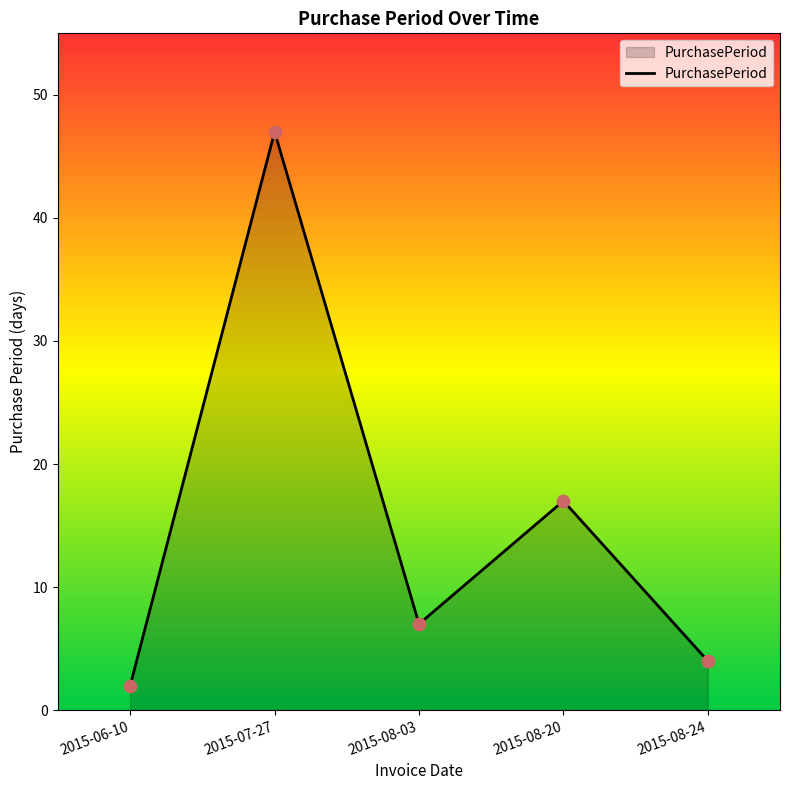

Which has a higher value, 2015-08-20 or 2015-07-27?

2015-07-27